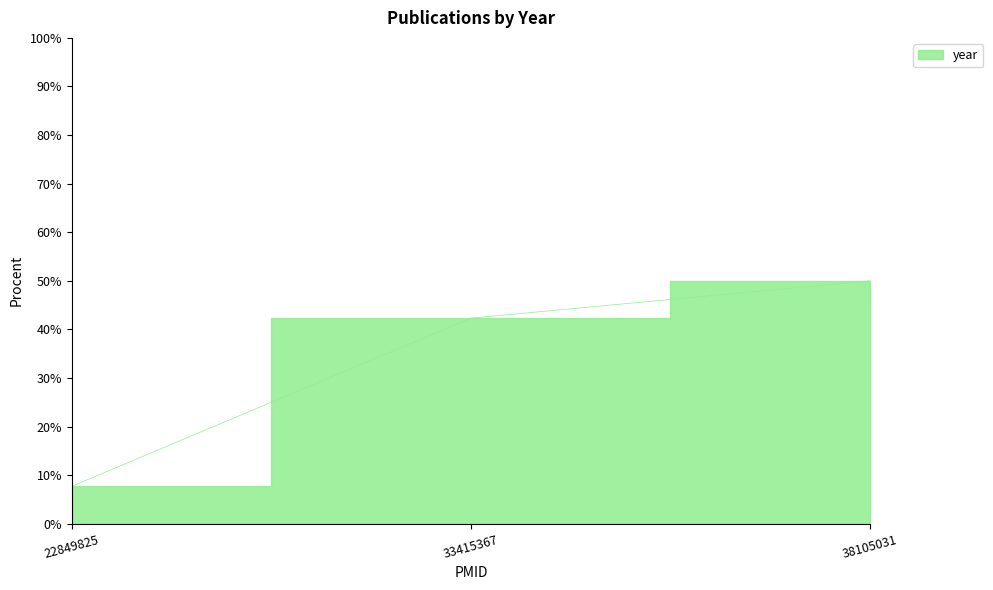

What is the change in value from 33415367 to 38105031?

+7.7